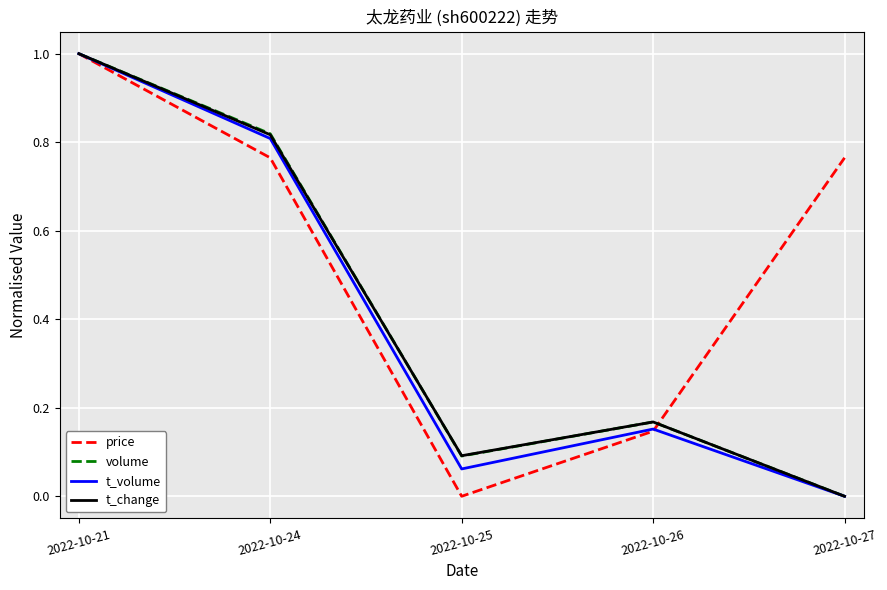

At which category does t_volume reach its first local peak?

2022-10-26